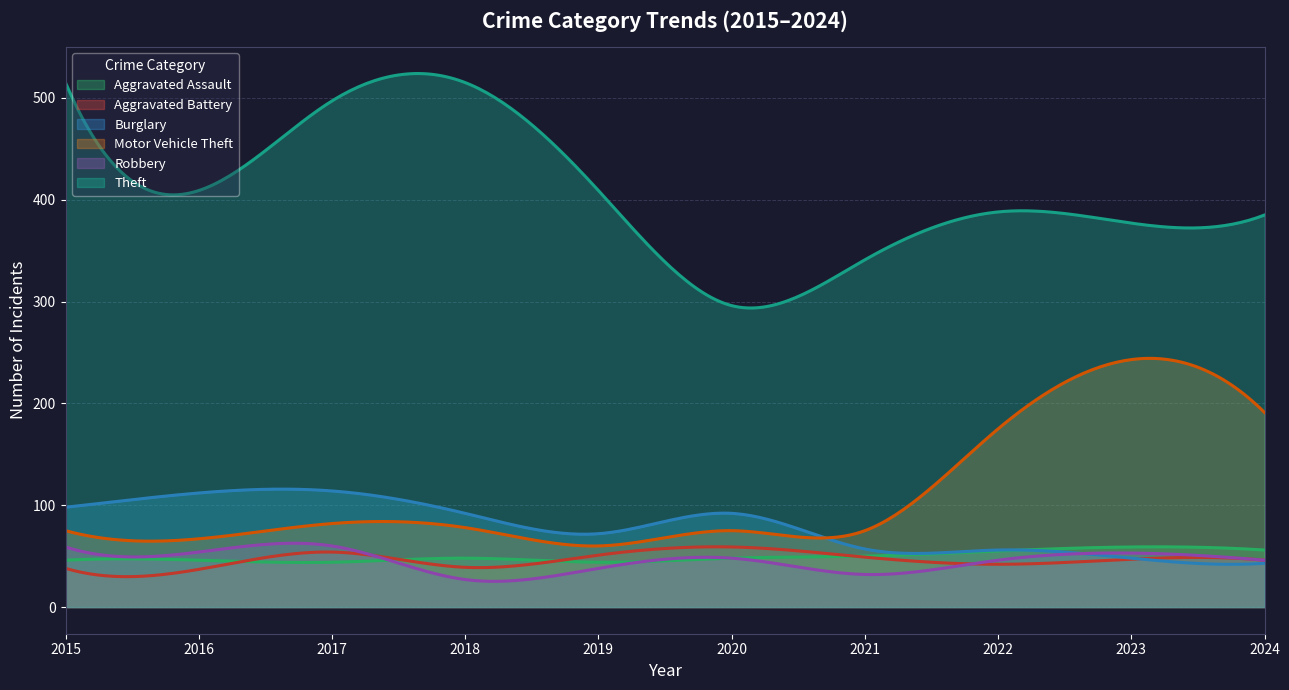

Reading left to right, extract all data points from this chart.

Aggravated Assault: 2015=46	2016=46	2017=44	2018=48	2019=44	2020=48	2021=50	2022=55	2023=59	2024=56
Aggravated Battery: 2015=38	2016=37	2017=54	2018=39	2019=51	2020=59	2021=49	2022=42	2023=47	2024=46
Burglary: 2015=98	2016=112	2017=114	2018=92	2019=72	2020=92	2021=57	2022=56	2023=48	2024=43
Motor Vehicle Theft: 2015=75	2016=67	2017=82	2018=78	2019=60	2020=75	2021=75	2022=175	2023=243	2024=191
Robbery: 2015=59	2016=54	2017=60	2018=27	2019=38	2020=48	2021=32	2022=46	2023=53	2024=46
Theft: 2015=515	2016=409	2017=497	2018=515	2019=409	2020=296	2021=341	2022=388	2023=377	2024=385